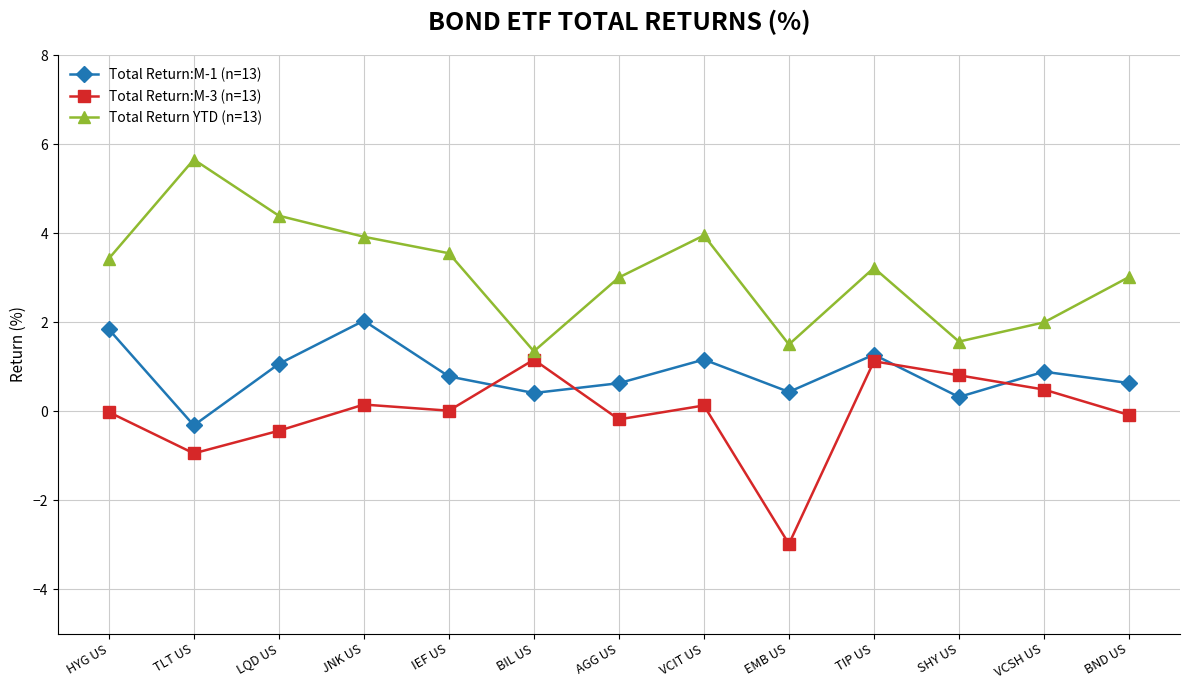

What is the difference between the maximum and minimum values in the Total Return:M-1 (n=13) series?

2.4